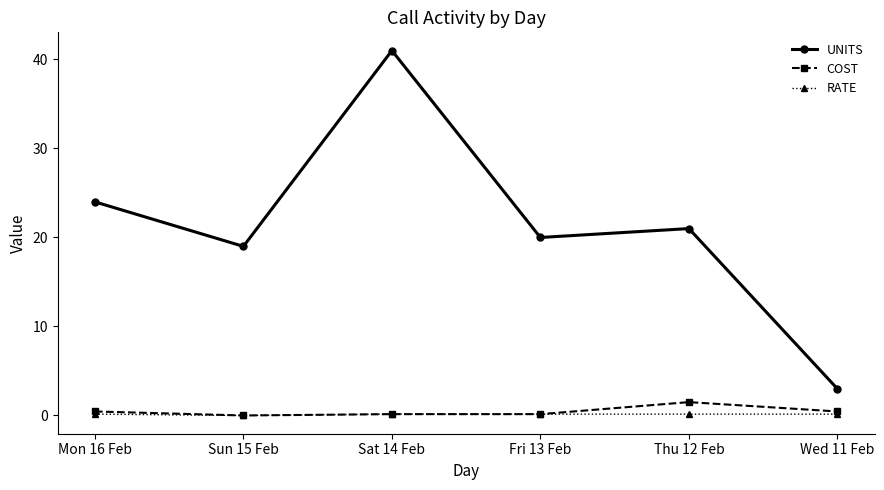

Which label corresponds to the largest value in the chart?

Sat 14 Feb